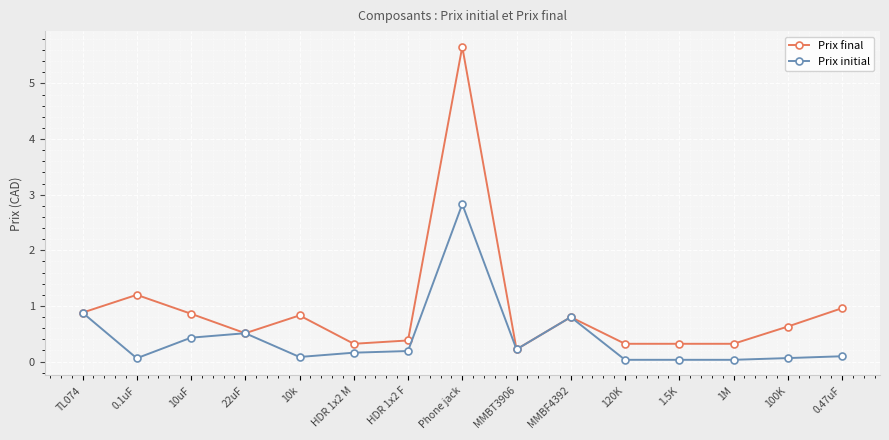

At which category does Prix initial reach its first local valley?

0.1uF